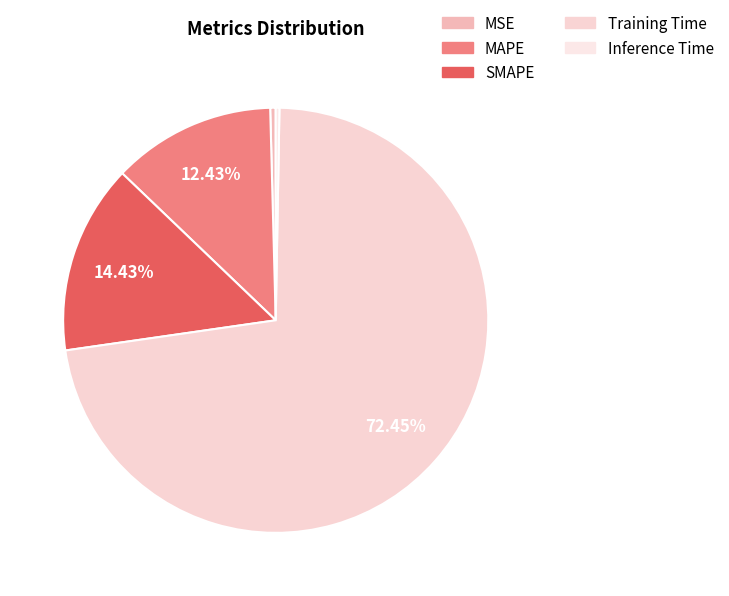

Does SMAPE account for over 50% of the chart?

No